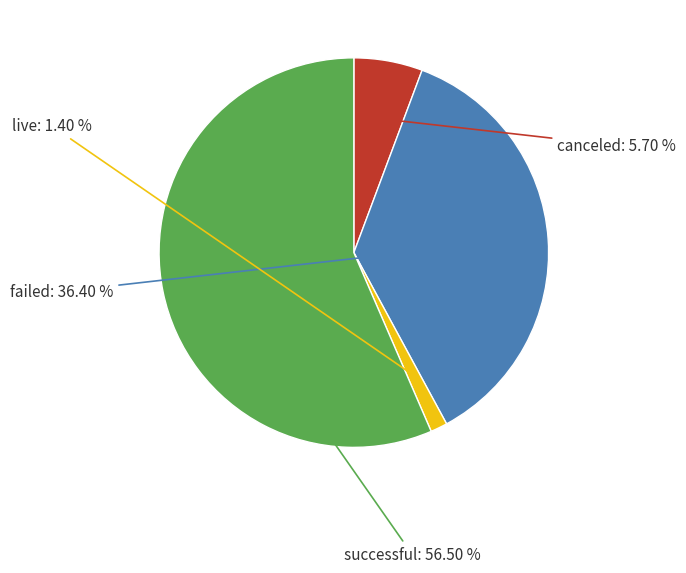

Is there any slice that represents more than half of the pie?

Yes